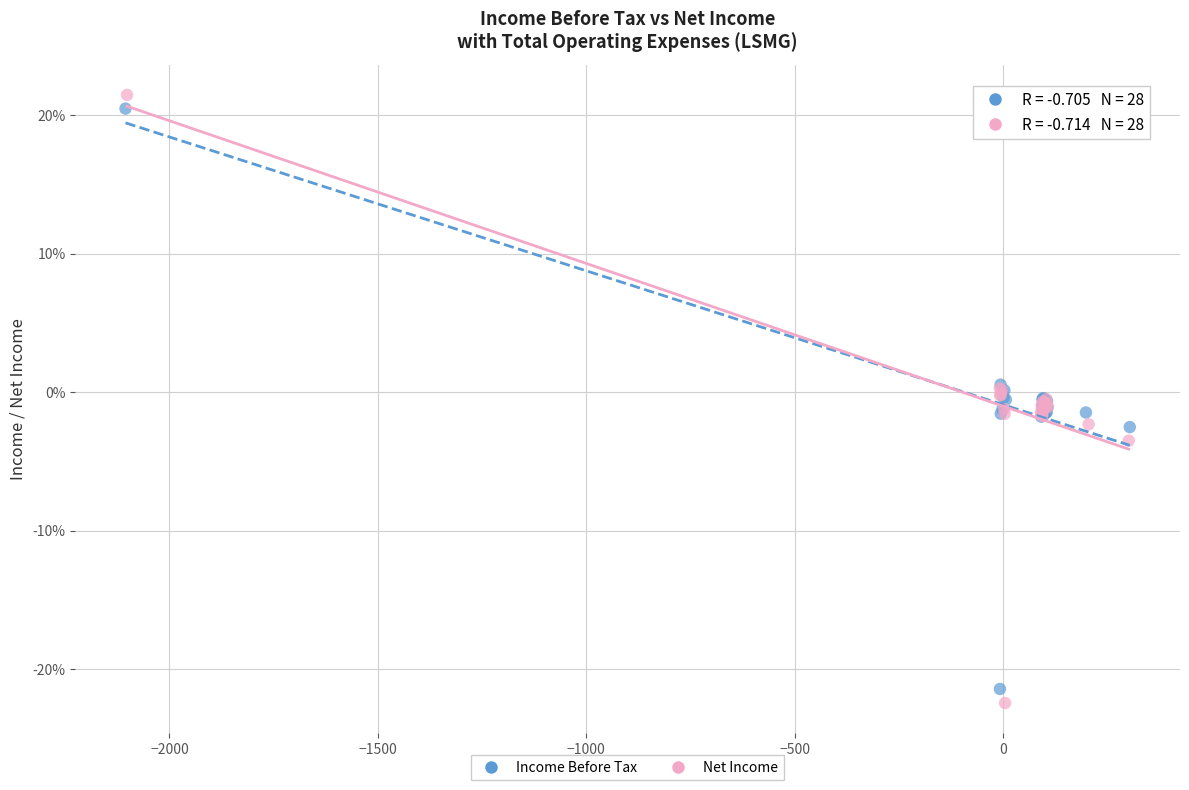

Which series reaches the maximum Y coordinate?

Net Income